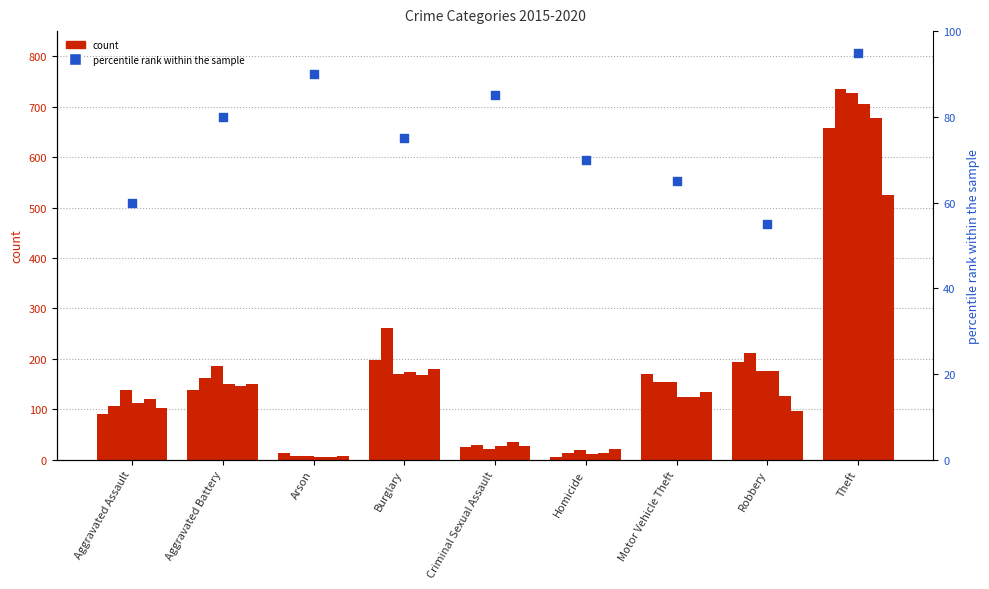

Which has a higher value, Aggravated Battery or Criminal Sexual Assault?

Criminal Sexual Assault